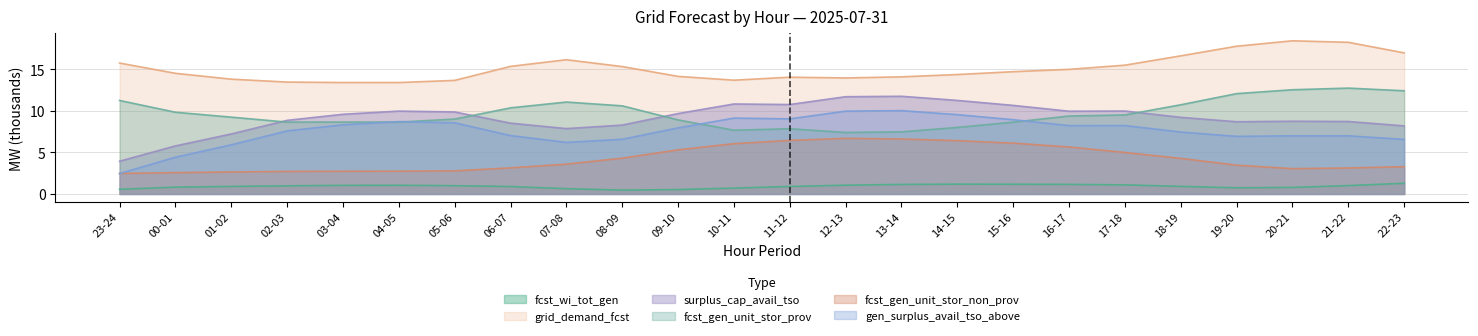

What is the value of the surplus_cap_avail_tso point at the 21st from the left?

8.7